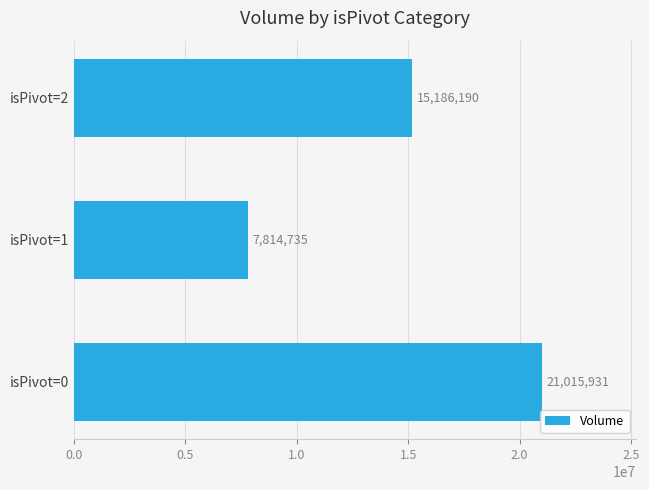

At which label is the value closest to 14415333?

isPivot=2